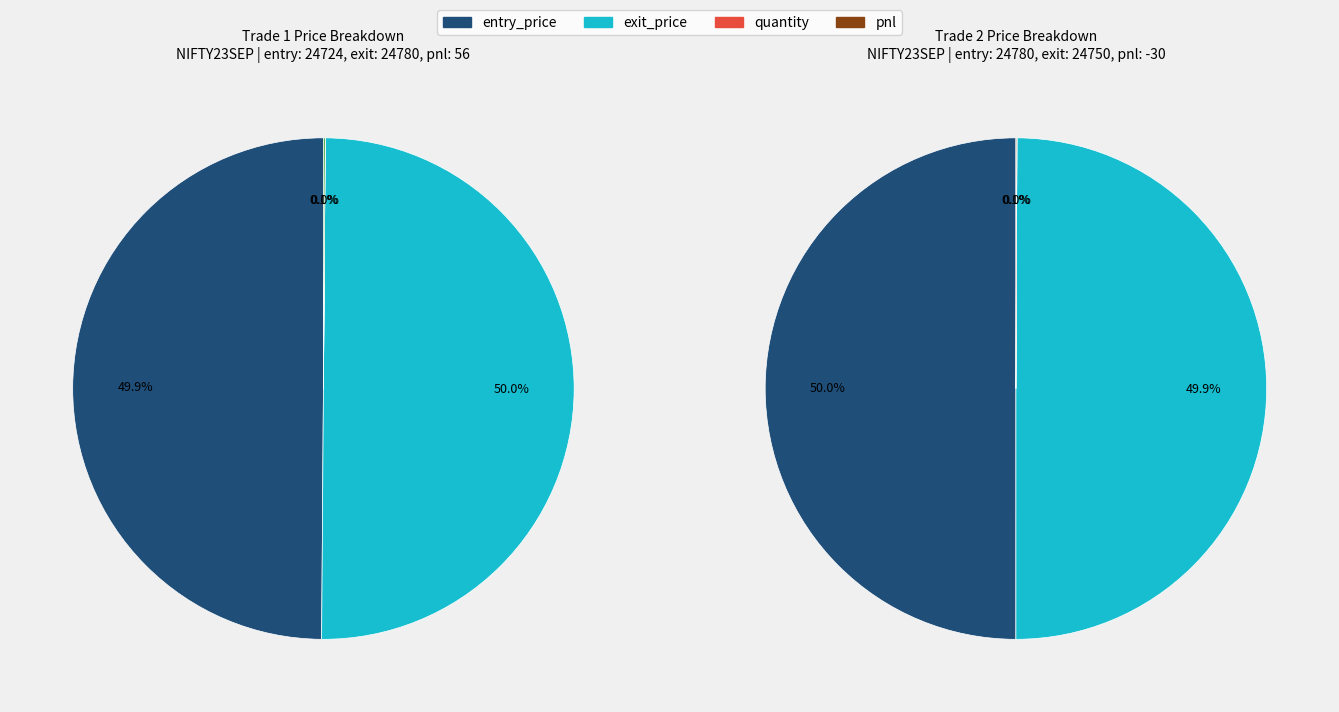

What percentage is the 24724 slice, to the nearest percent?

50%